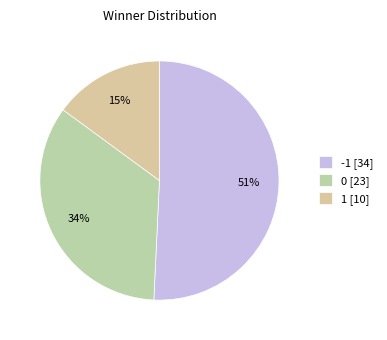

Rank the categories by value from lowest to highest.

1, 0, -1